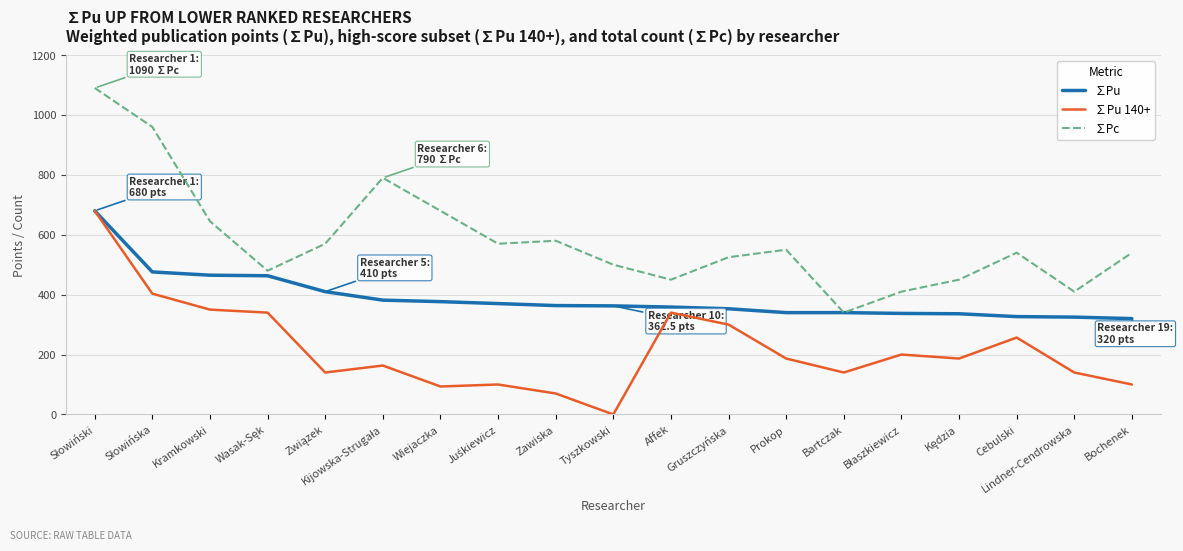

Which series has the widest spread of values?

∑Pc